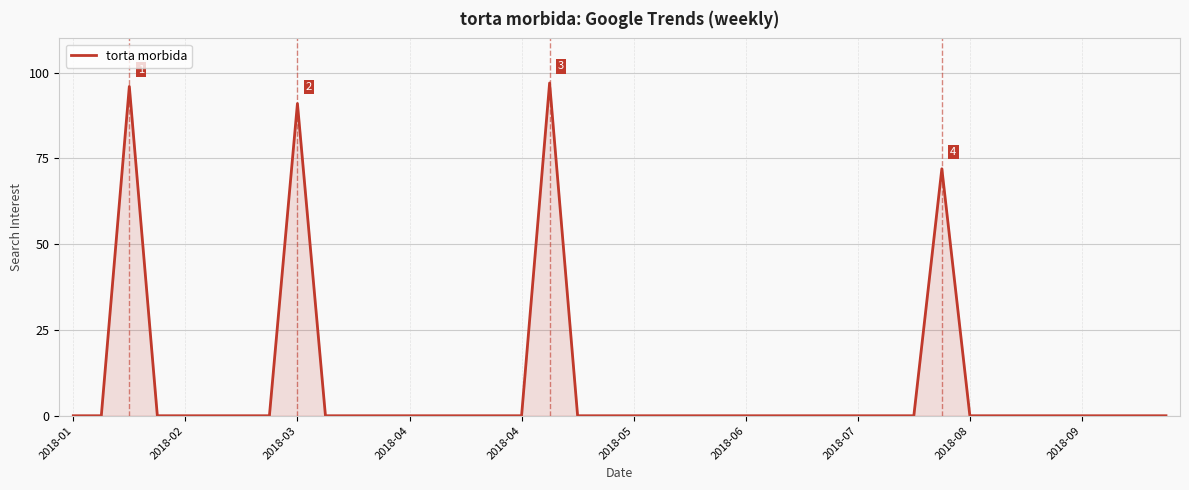

What is the difference between the maximum and minimum values?

97